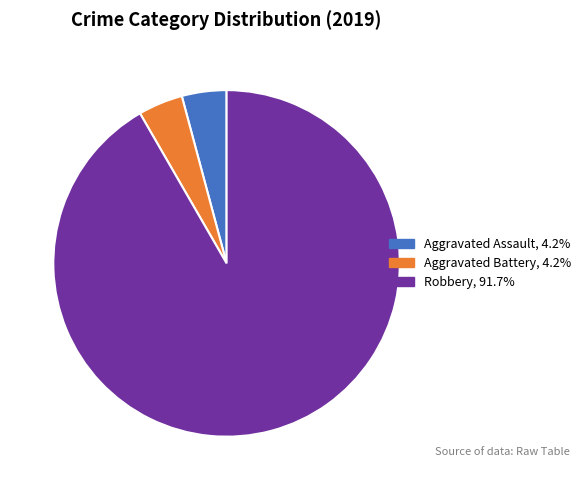

Combined, do Aggravated Assault, 4.2% and Robbery, 91.7% account for over 50%?

Yes